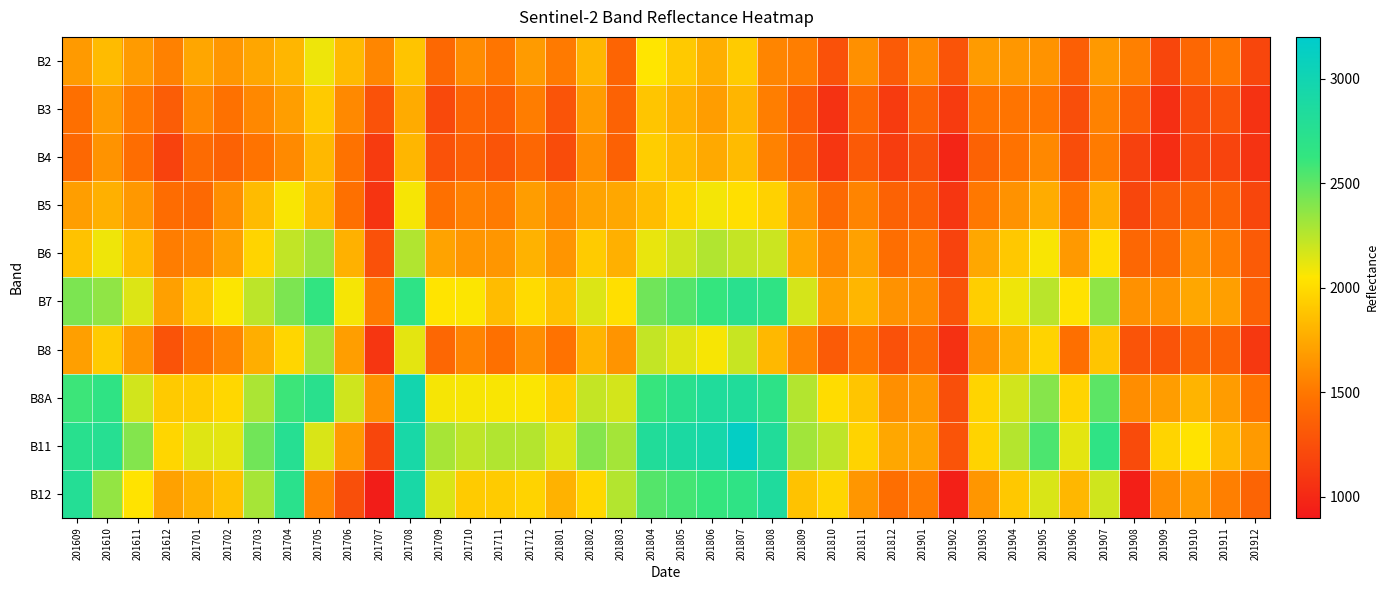

What is the total value across all series at 201702?

17426